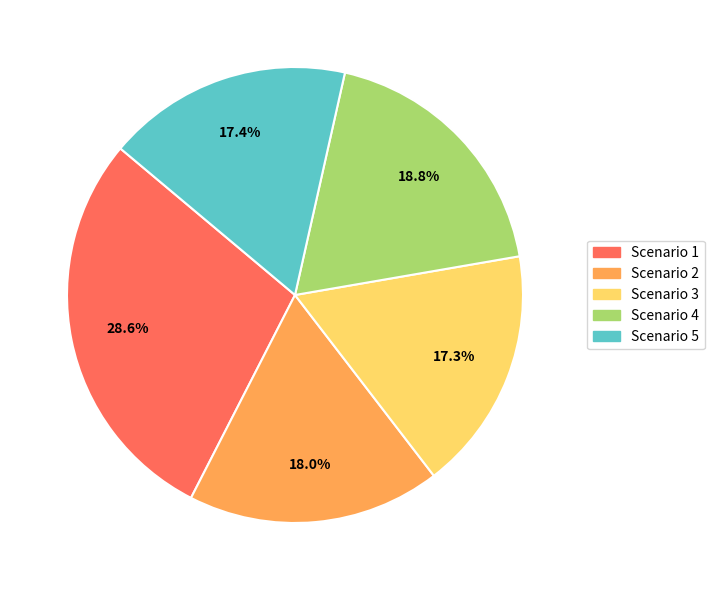

To the nearest percent, what is the combined percentage of Scenario 1 and Scenario 5?

46%